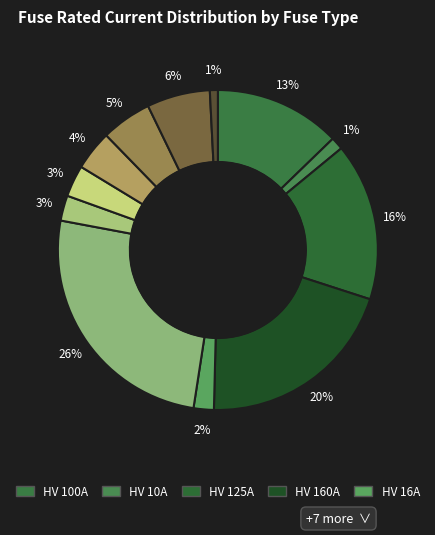

How many segments does this pie chart have?

12